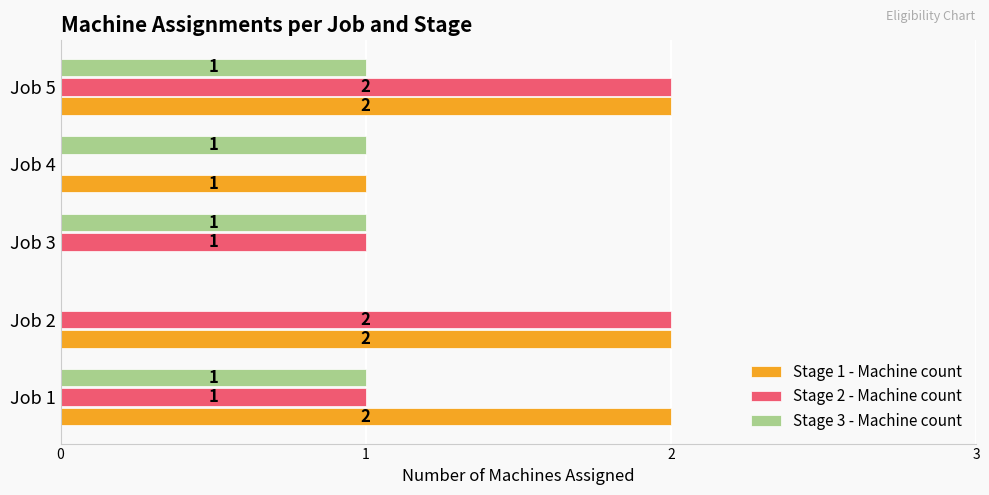

Is the value of Stage 1 - Machine count at Job 5 greater than the value of Stage 3 - Machine count at Job 1?

Yes